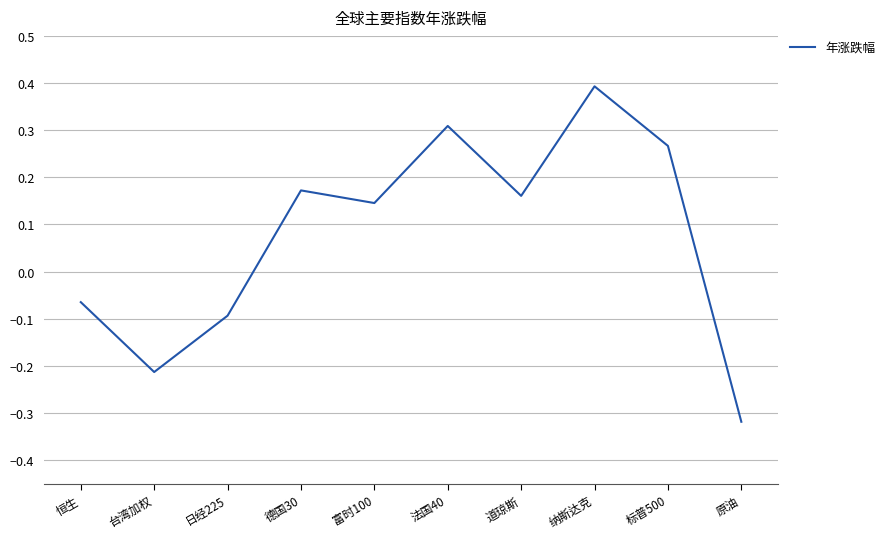

How many lines are shown in the chart?

1